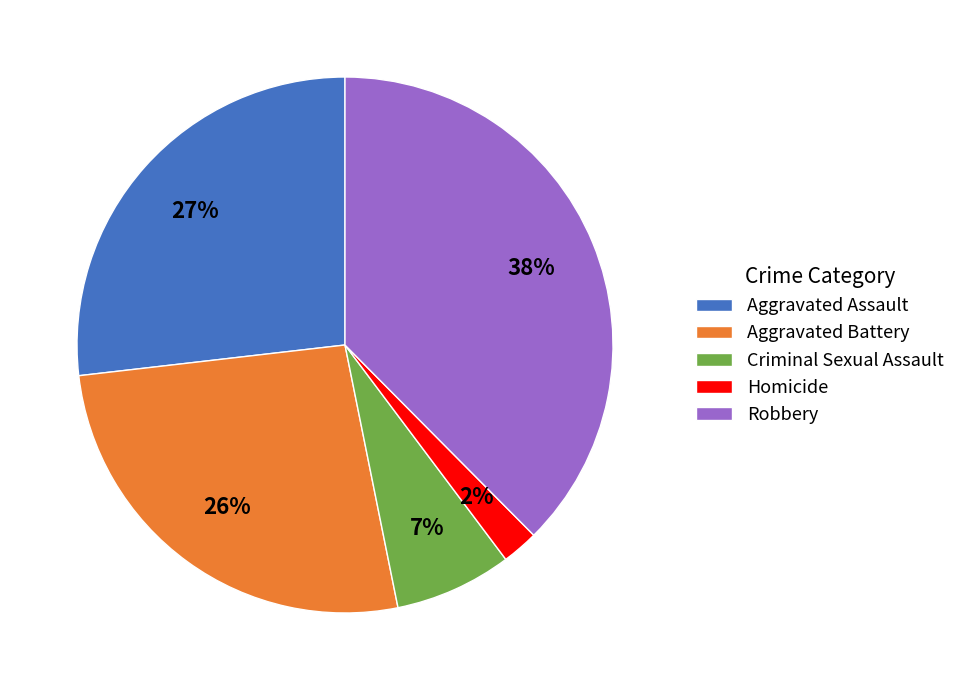

True or false: Aggravated Assault accounts for 22% of the total.

False